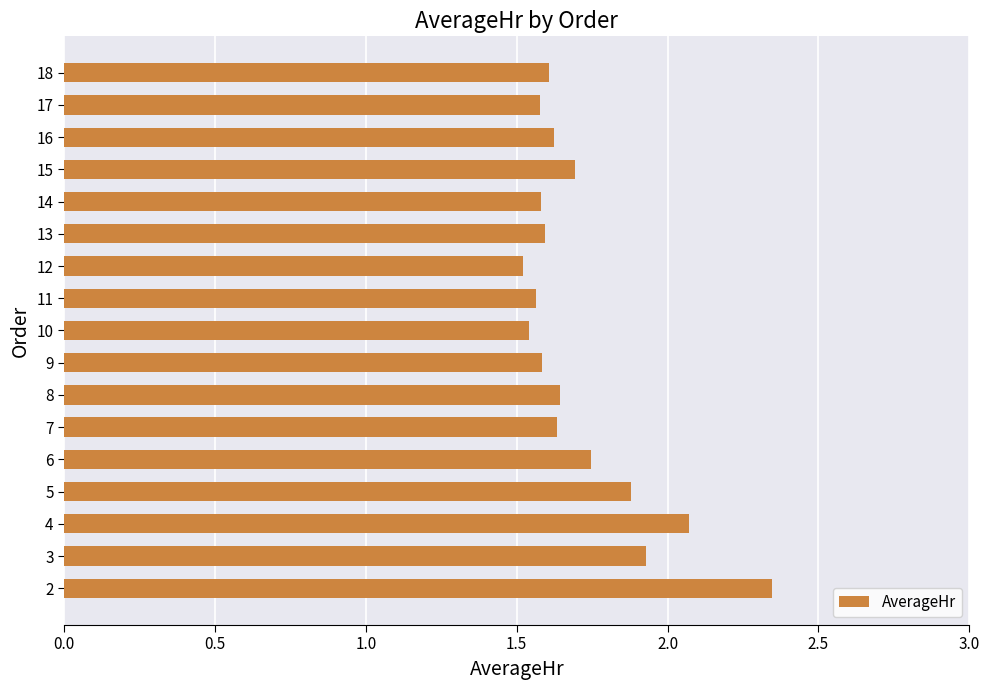

What is the sum of all values?

29.1